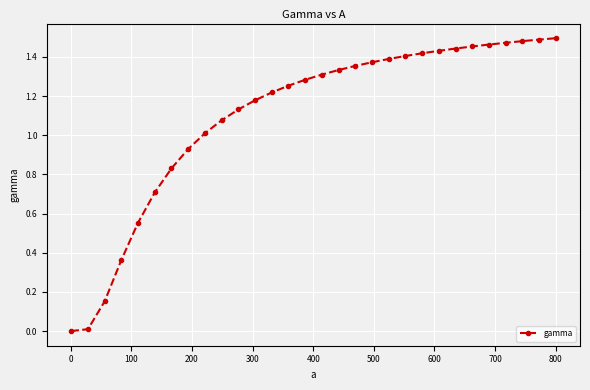

What is the sum of all values?

33.0